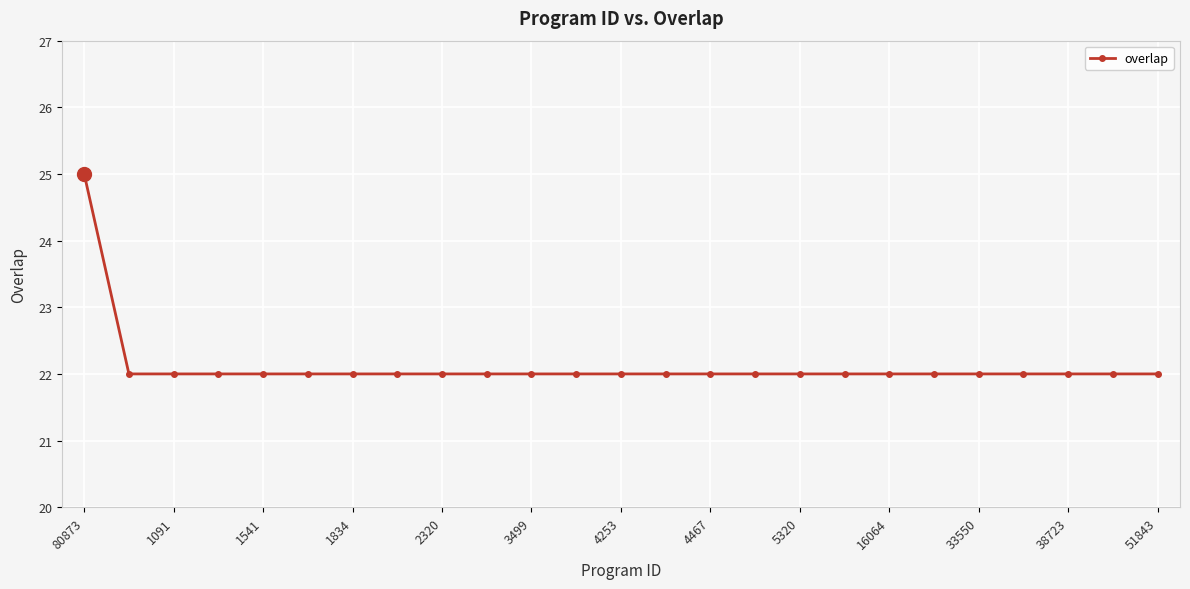

What is the value of the 14th point from the left?

22